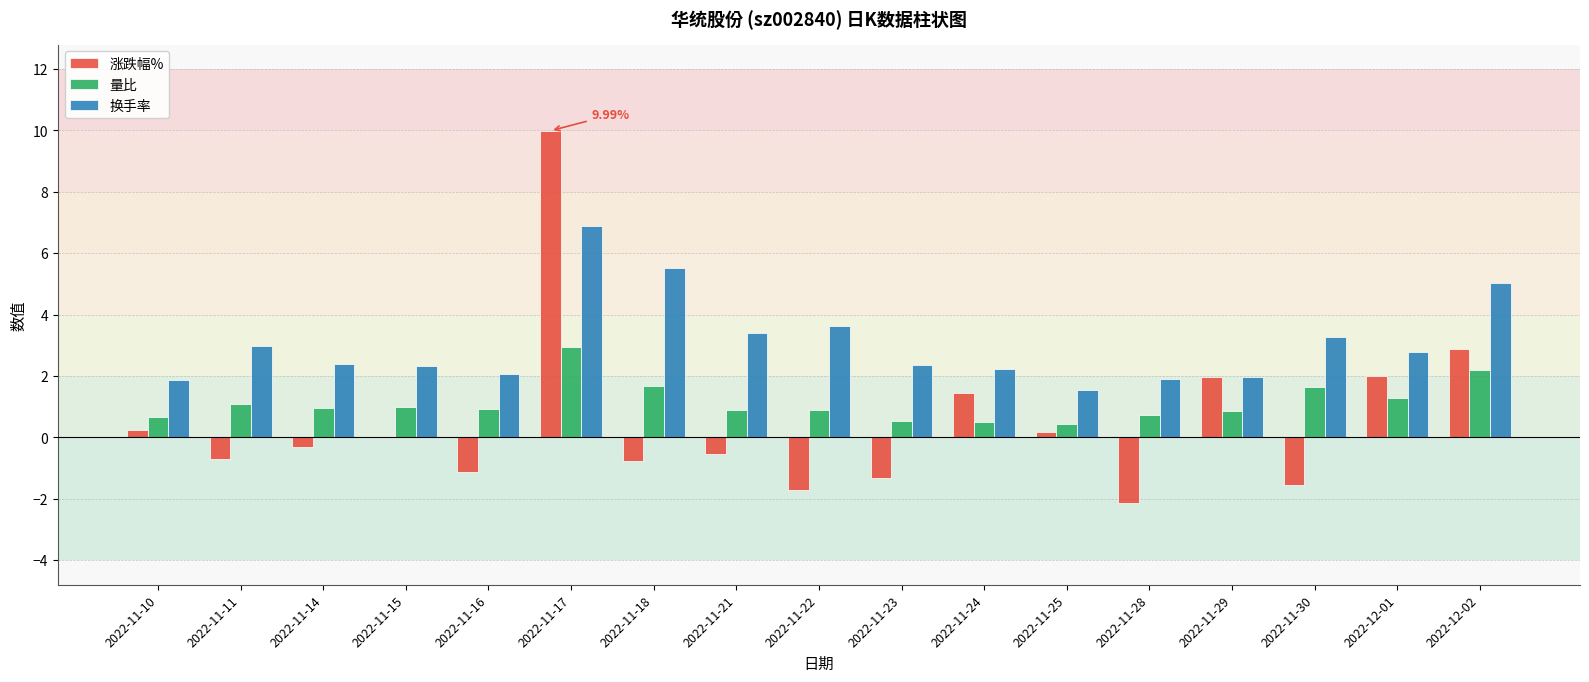

Between 2022-11-25 and 2022-12-02, which series saw the biggest shift?

换手率